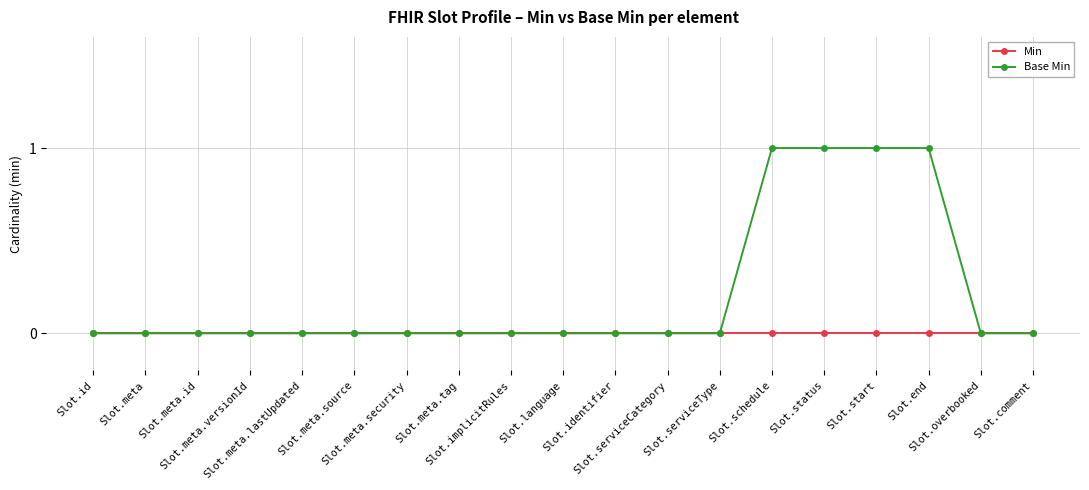

How many lines are shown in the chart?

2